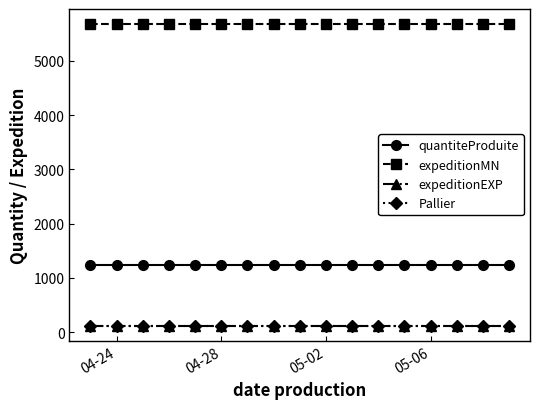

What is the minimum value for expeditionMN?

5678